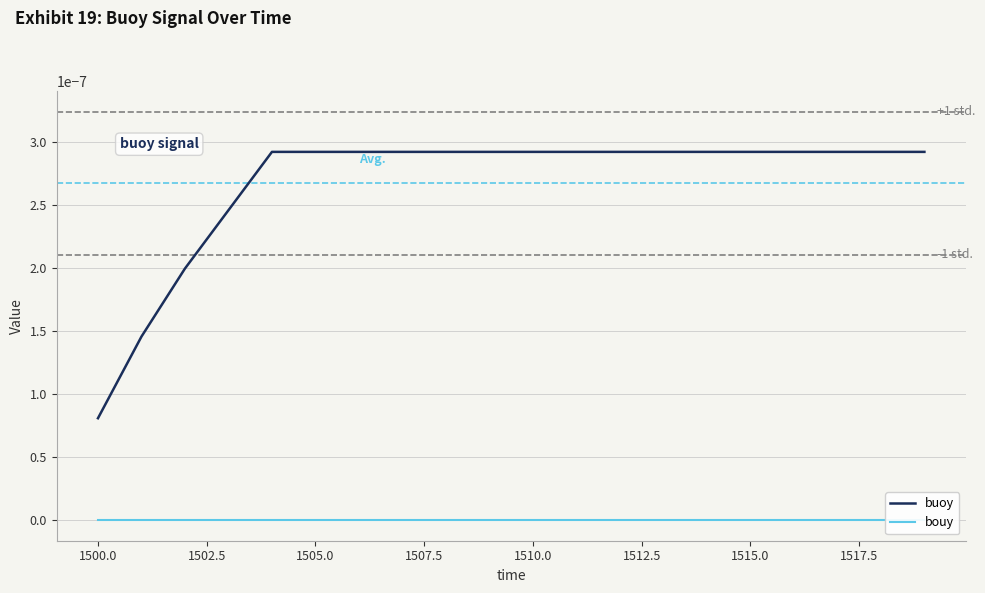

Where is buoy nearest to the value 0?

1500.0